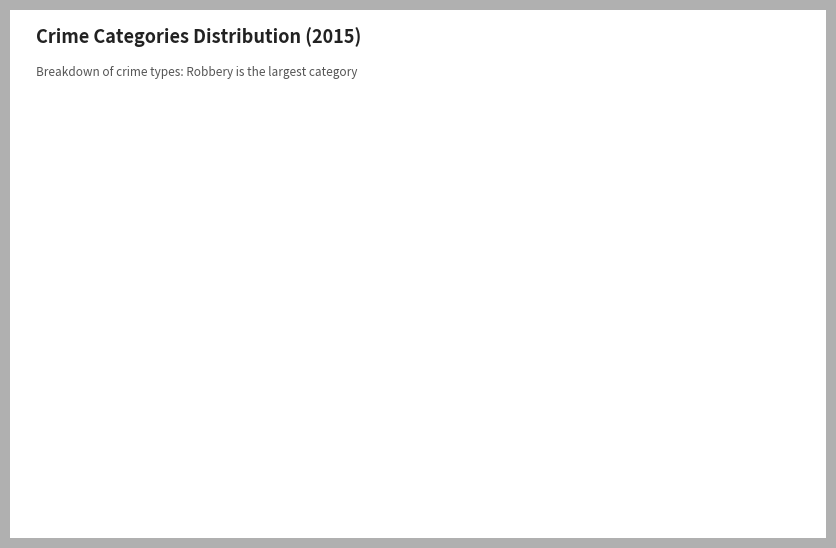

Is Homicide the majority of the pie?

No